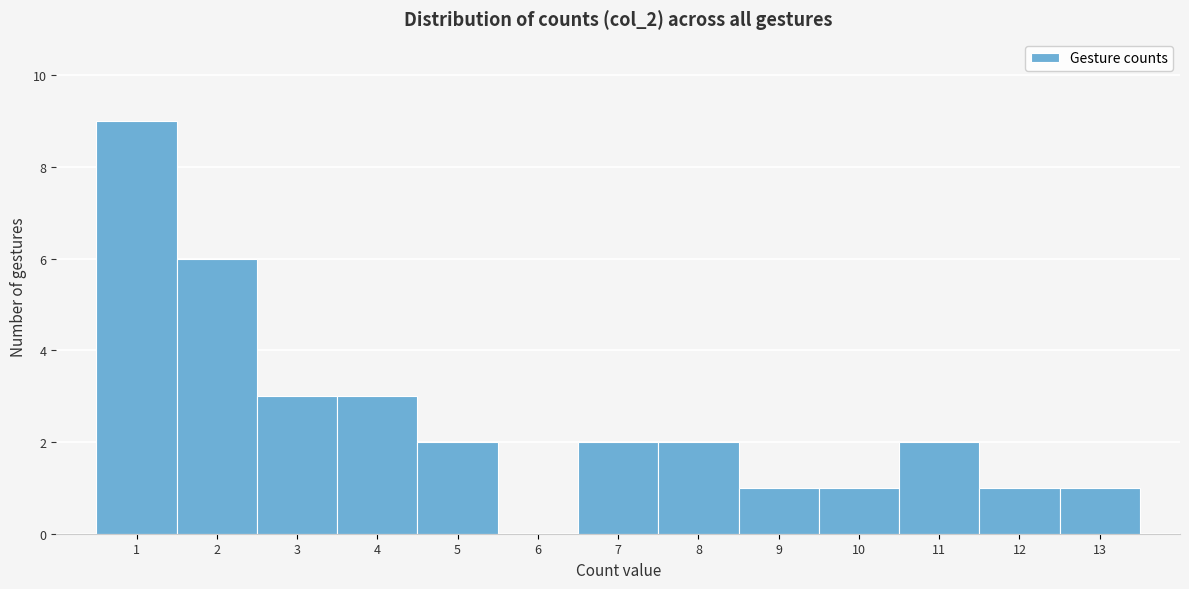

Reading left to right, transcribe this chart: for each bar, give the range it covers on the x-axis and its height. The values are not printed on the chart, so give them approximately, as read against the axis.

0.5 to 1.5: 9
1.5 to 2.5: 6
2.5 to 3.5: 3
3.5 to 4.5: 3
4.5 to 5.5: 2
5.5 to 6.5: 0
6.5 to 7.5: 2
7.5 to 8.5: 2
8.5 to 9.5: 1
9.5 to 10.5: 1
10.5 to 11.5: 2
11.5 to 12.5: 1
12.5 to 13.5: 1